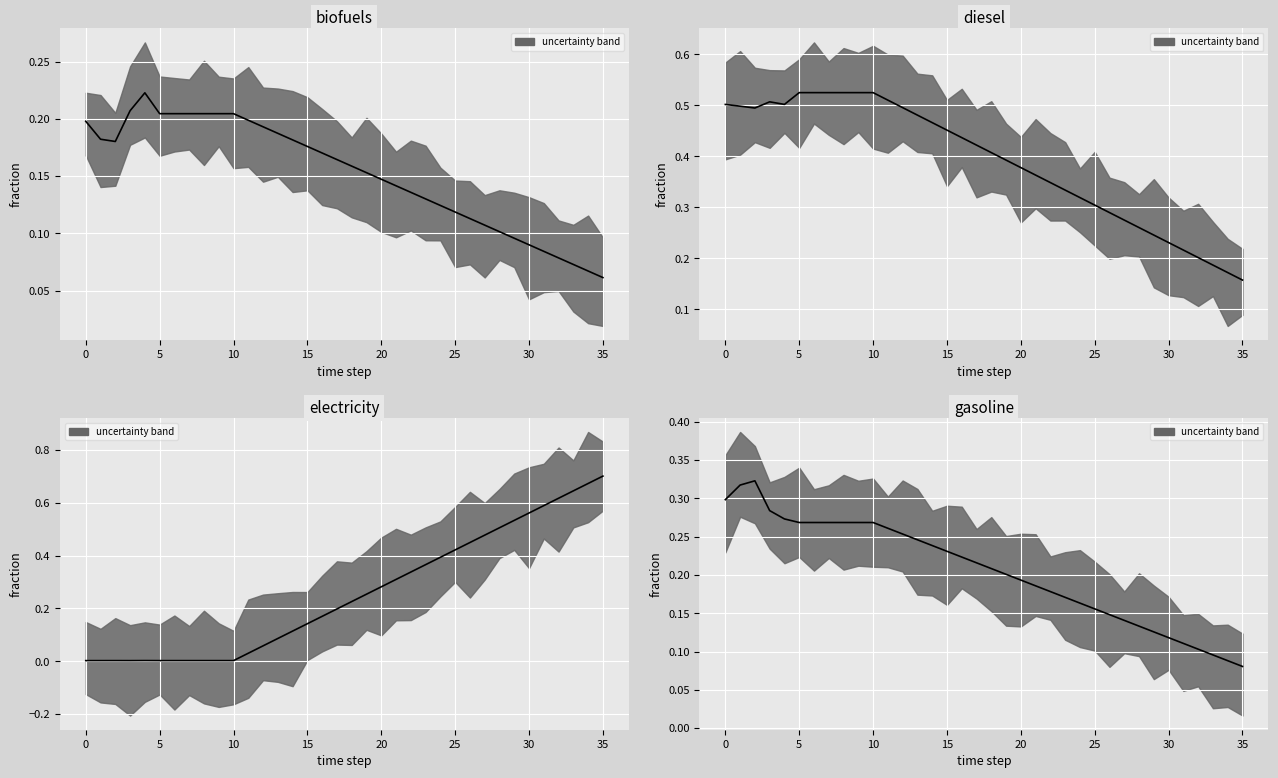

What is the value of the frac_trns_fuelmix_road_light_biofuels point at the 6th from the left?

0.2